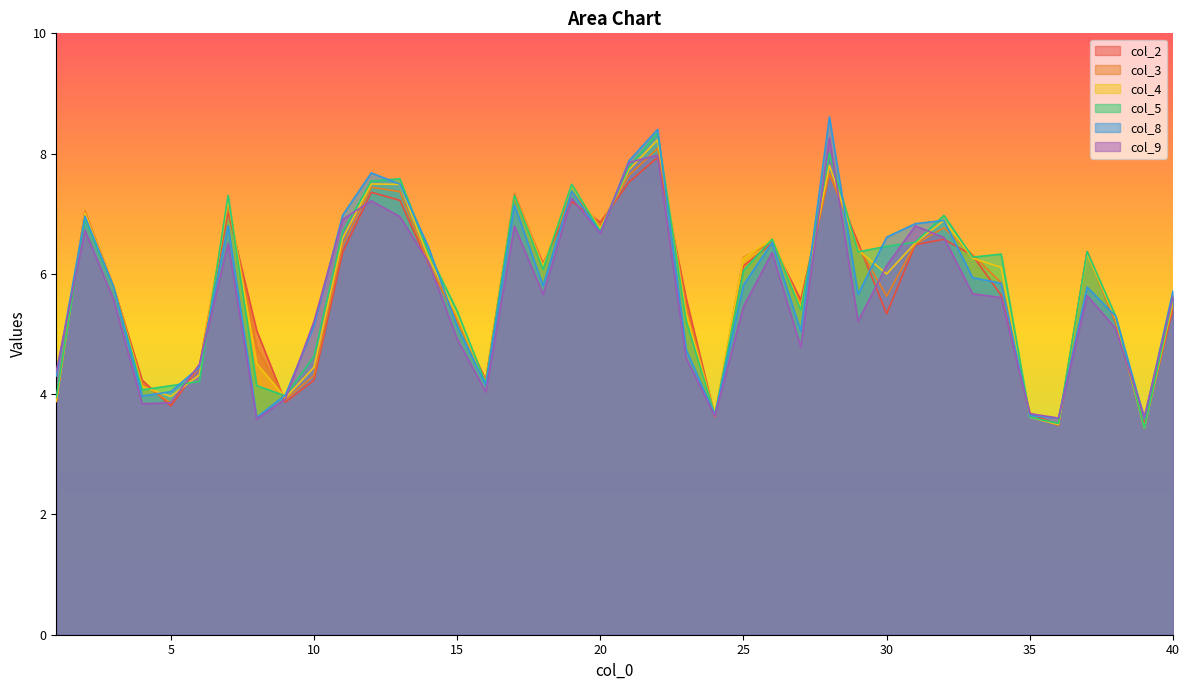

What is the value of the col_9 point at the 40th from the left?

5.6